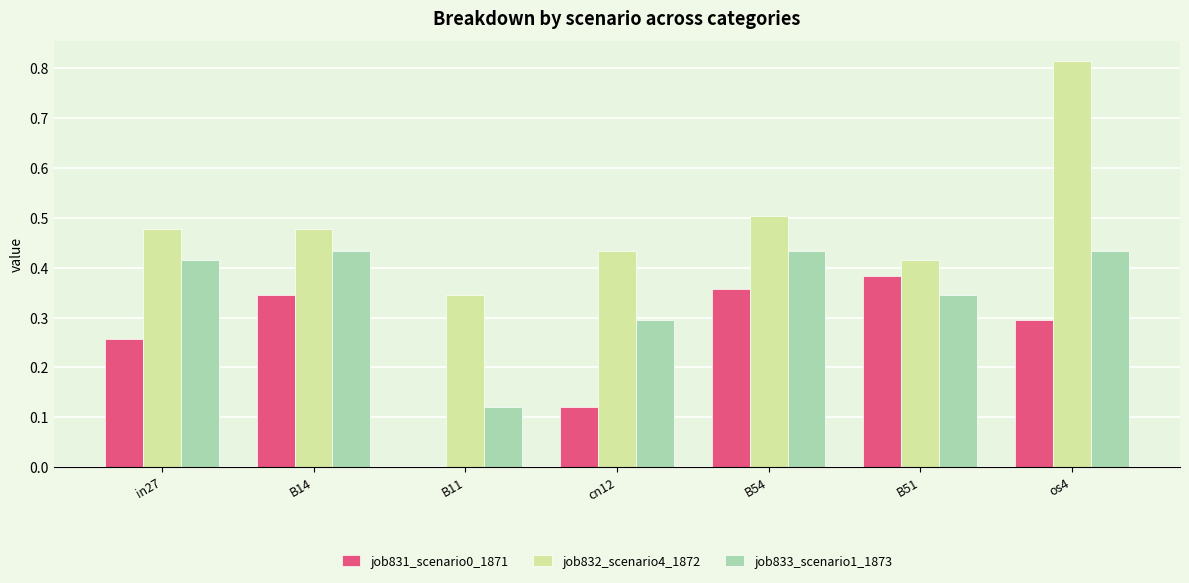

What is the sum of the job833_scenario1_1873 values at os4 and B11?

0.6